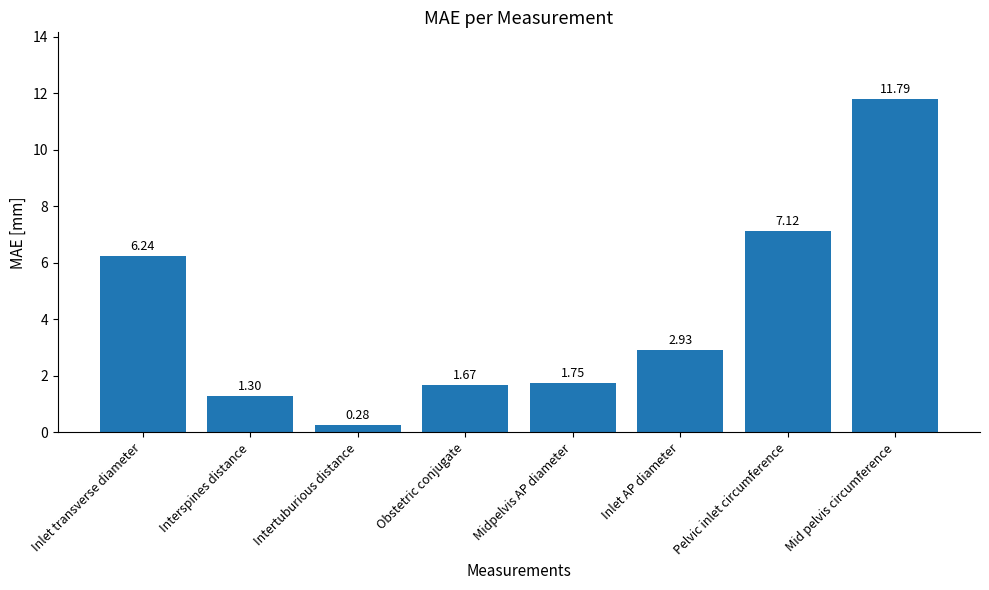

Rank the categories by value from lowest to highest.

Intertuburious distance, Interspines distance, Obstetric conjugate, Midpelvis AP diameter, Inlet AP diameter, Inlet transverse diameter, Pelvic inlet circumference, Mid pelvis circumference